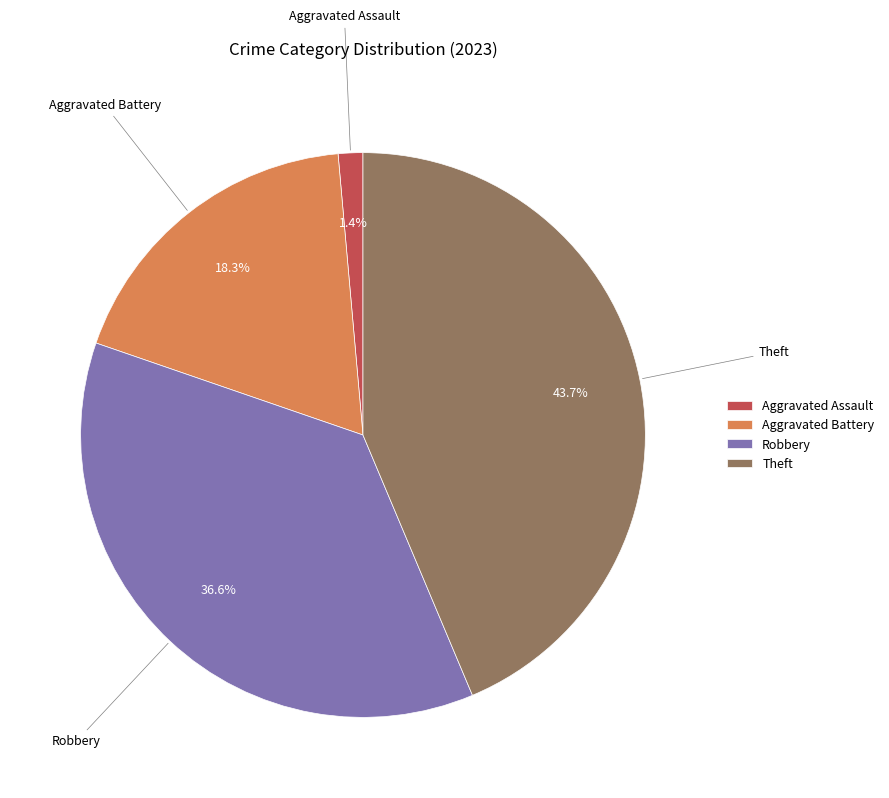

Is it true that Theft is 54% of the pie?

False